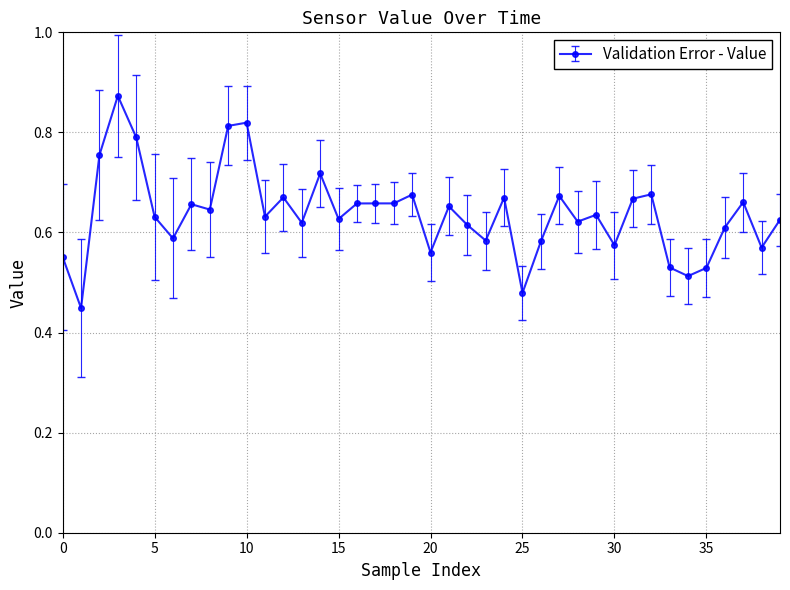

What is the sum of all values?

25.5